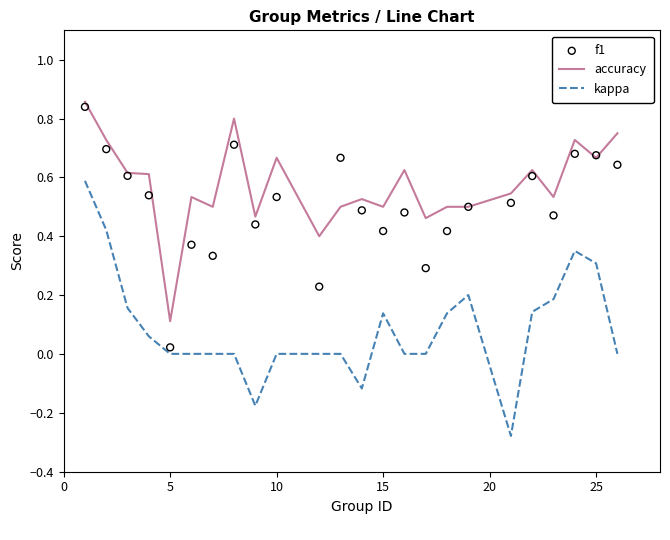

True or false: kappa and accuracy cross at least once.

False